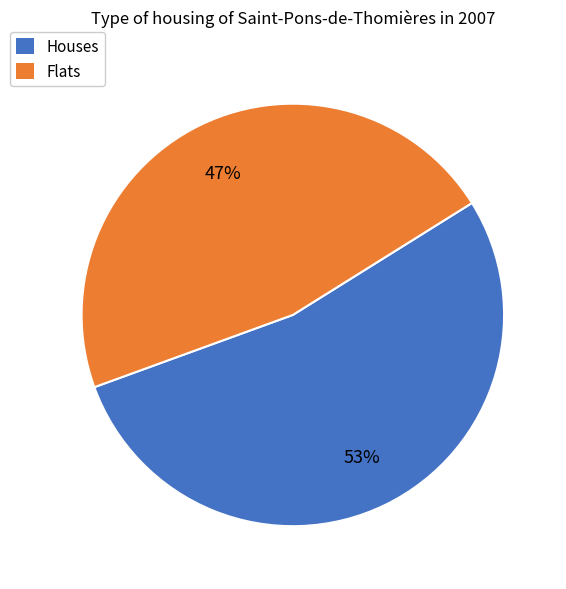

Is there any slice that represents more than half of the pie?

Yes